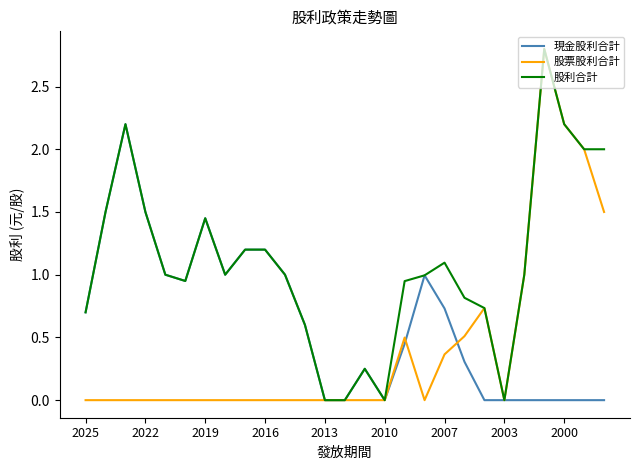

Which series has the largest total across all categories?

股利合計